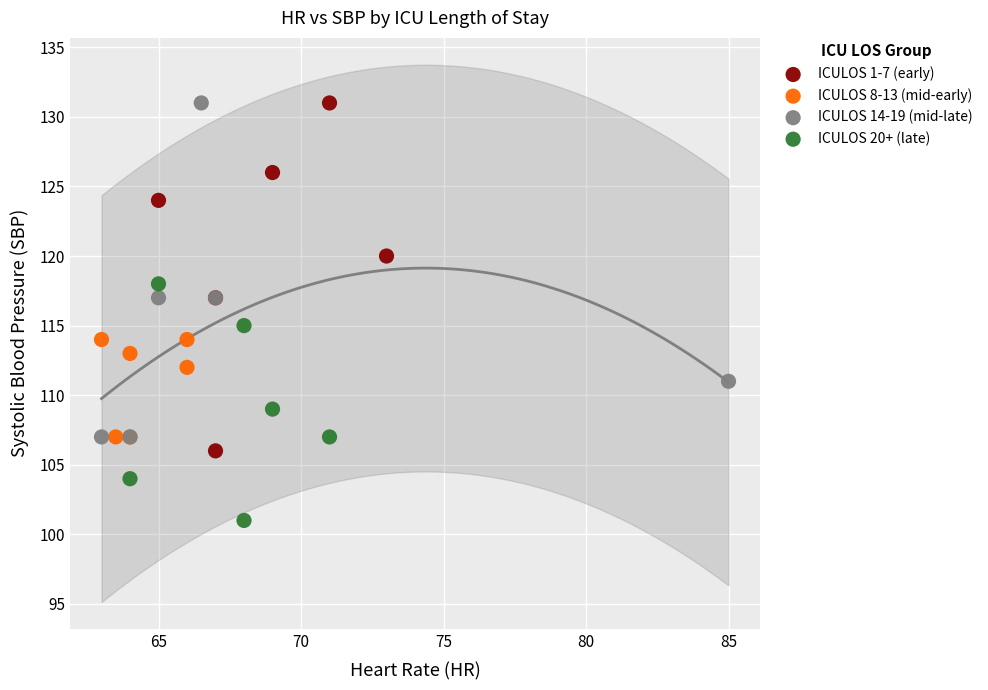

What are all the series names shown in the legend?

ICULOS 1-7 (early), ICULOS 8-13 (mid-early), ICULOS 14-19 (mid-late), ICULOS 20+ (late)